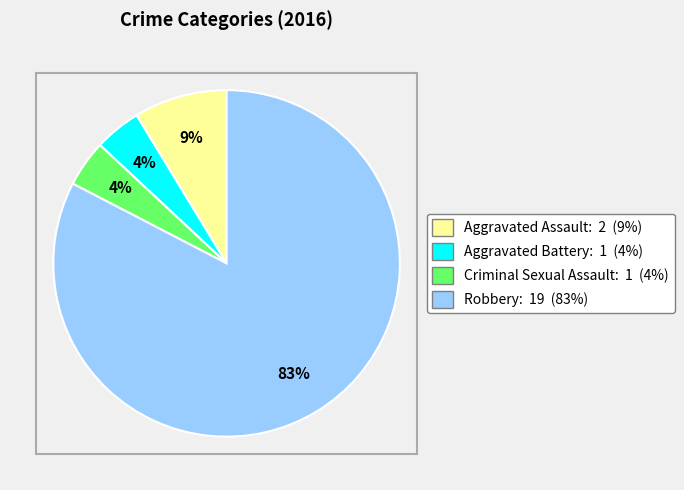

Which category has the biggest portion of the pie?

Robbery